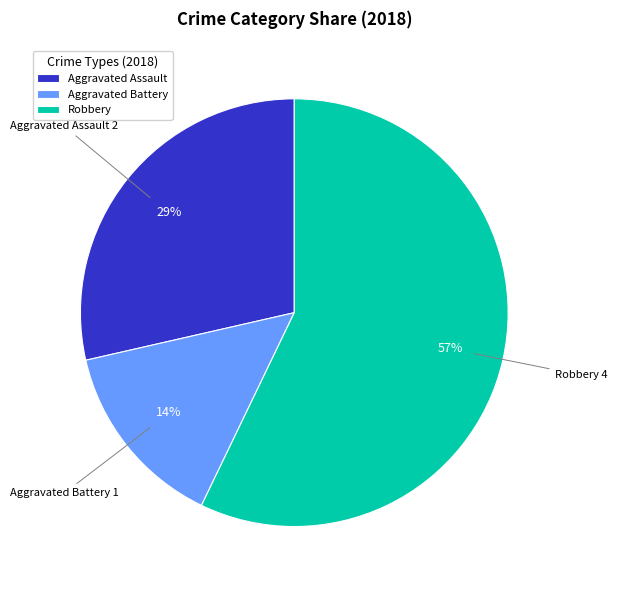

What percentage is the Aggravated Battery slice, to the nearest percent?

14%